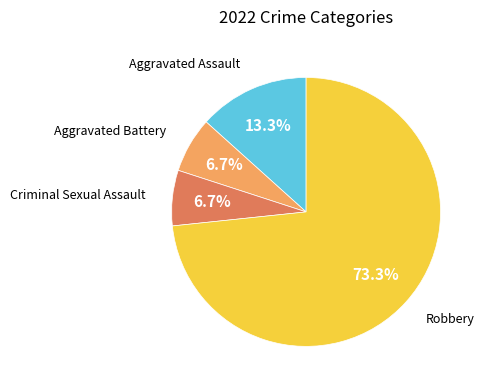

Does any single category account for the majority?

Yes